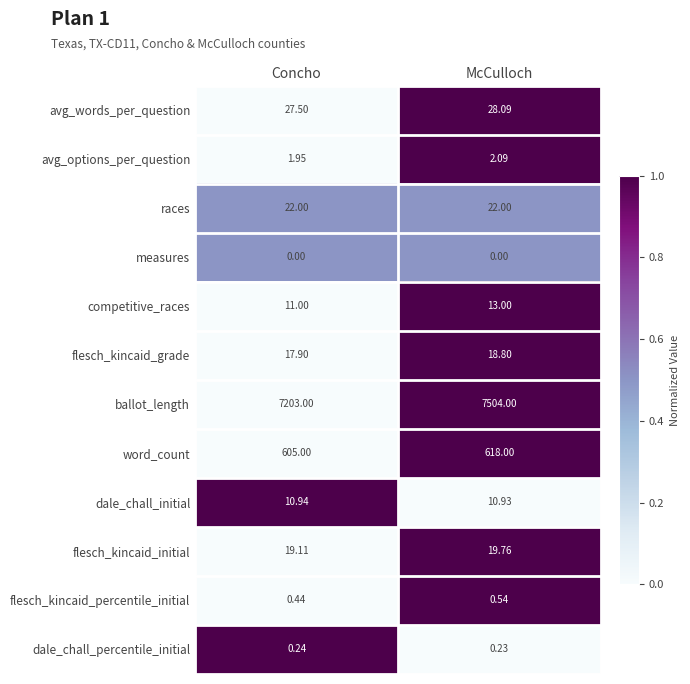

At which category is the sum across all series the highest?

McCulloch